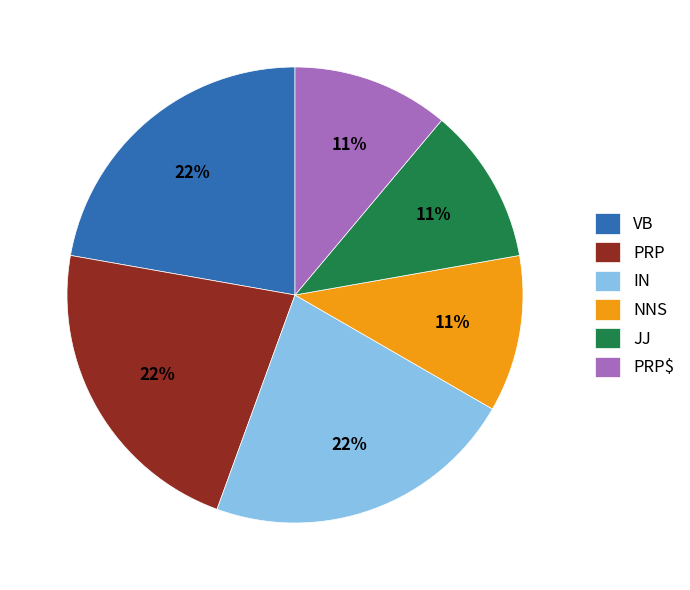

Is there a majority slice in this chart?

No